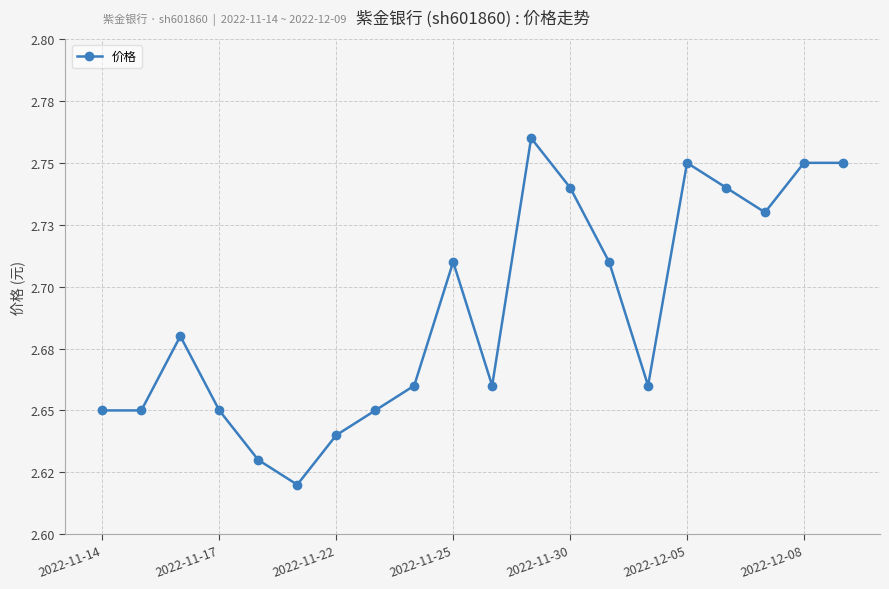

Is this an area chart (filled region under the line)?

No